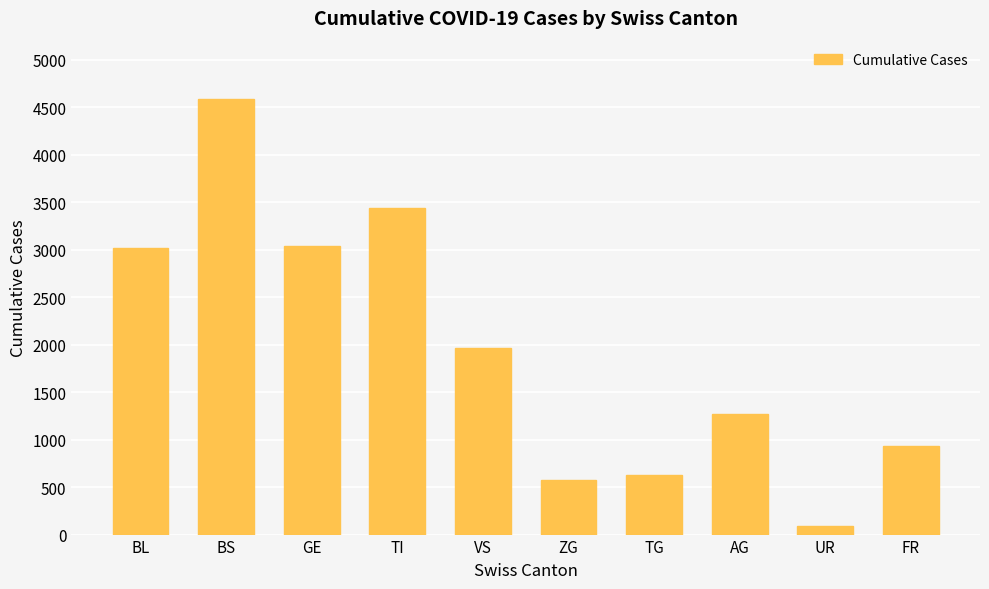

Which label corresponds to the smallest value in the chart?

UR